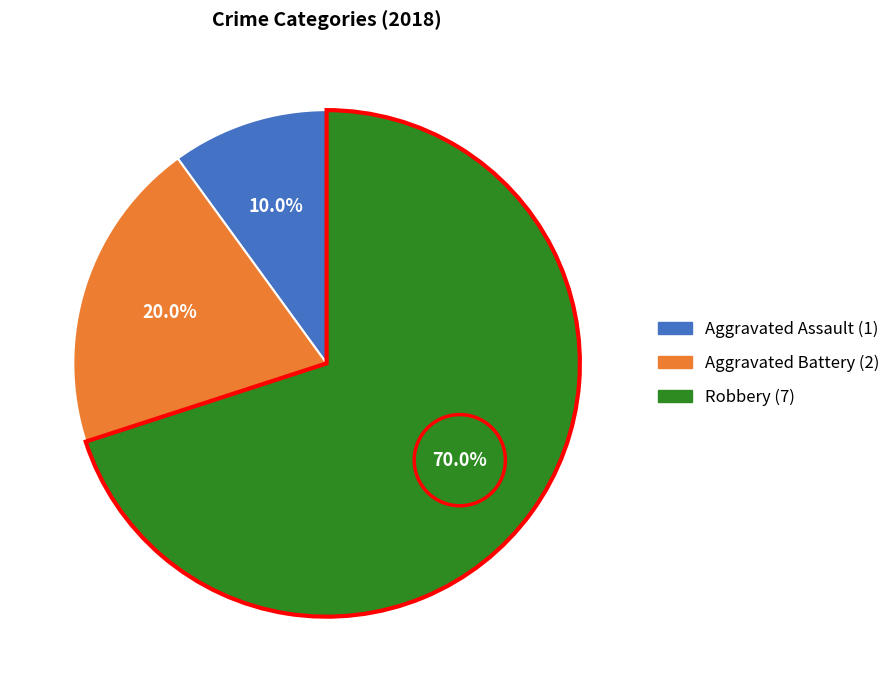

To the nearest percent, what is the combined percentage of Aggravated Assault and Robbery?

80%